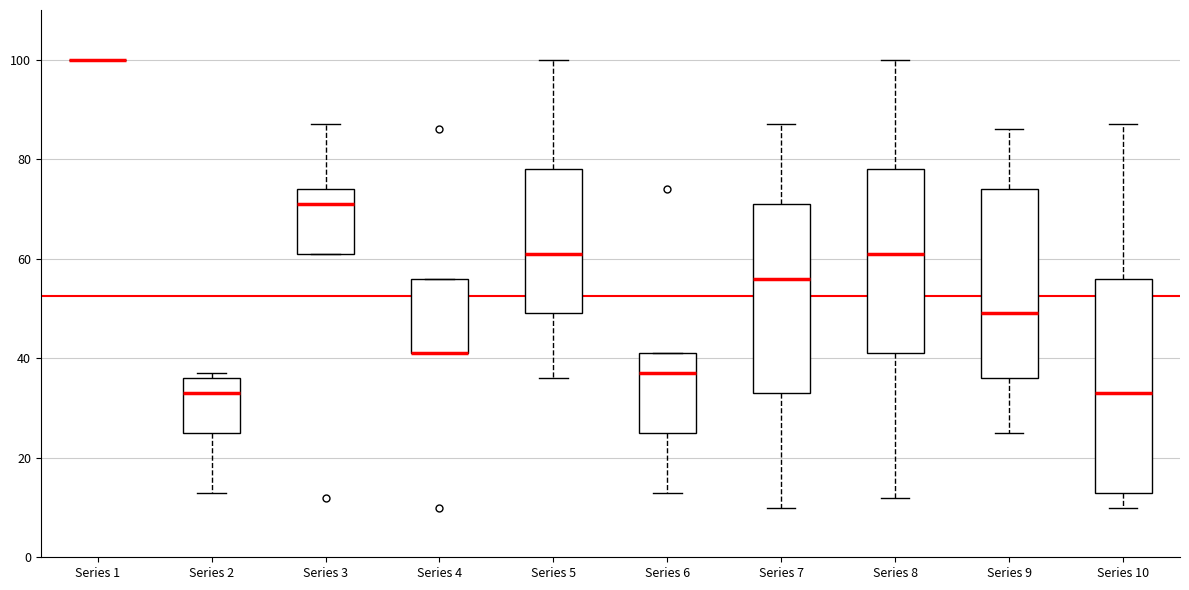

Where is the lower edge of the box for Series 8 on the y-axis? The values are not printed on the chart, so give them approximately, as read against the axis.

42